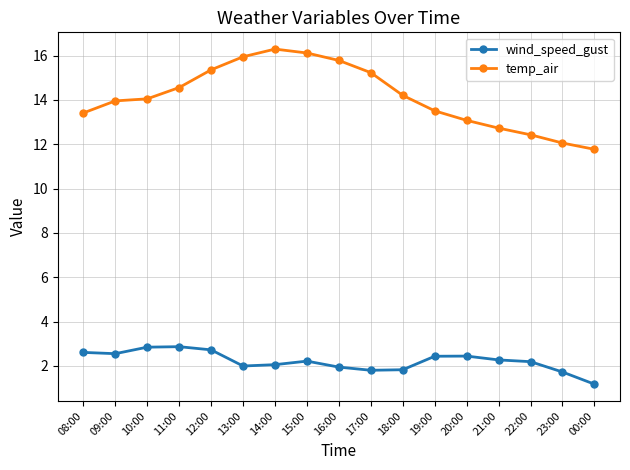

At how many categories does at least one series exceed 2?

17